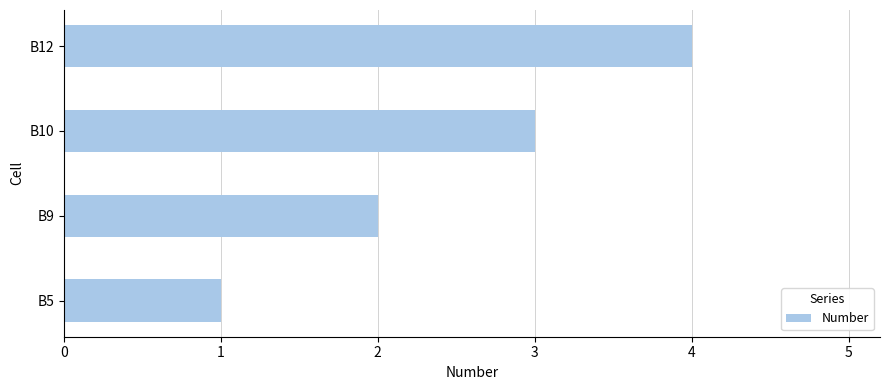

List the labels in order of value, largest first.

B12, B10, B9, B5